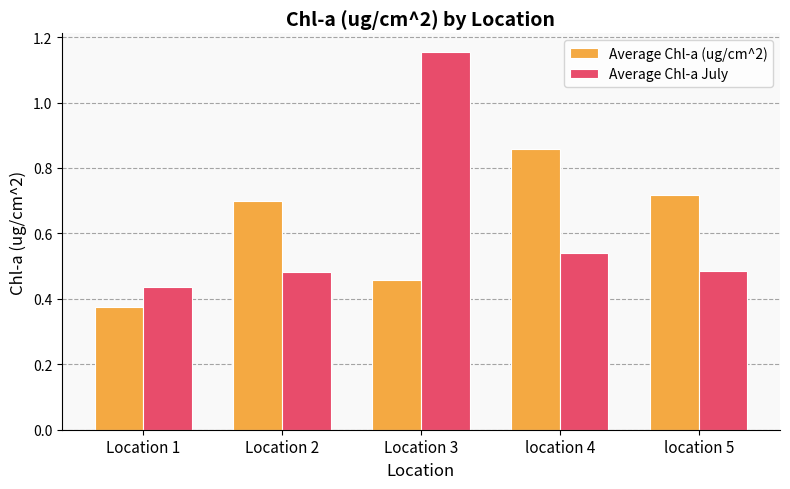

What is the average value of the Average Chl-a (ug/cm^2) series?

0.6